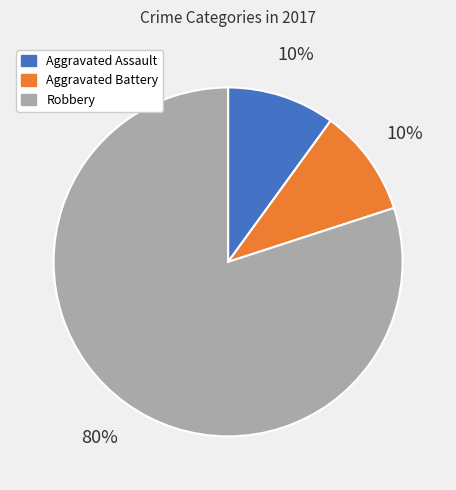

Which has a higher value, Aggravated Assault or Robbery?

Robbery